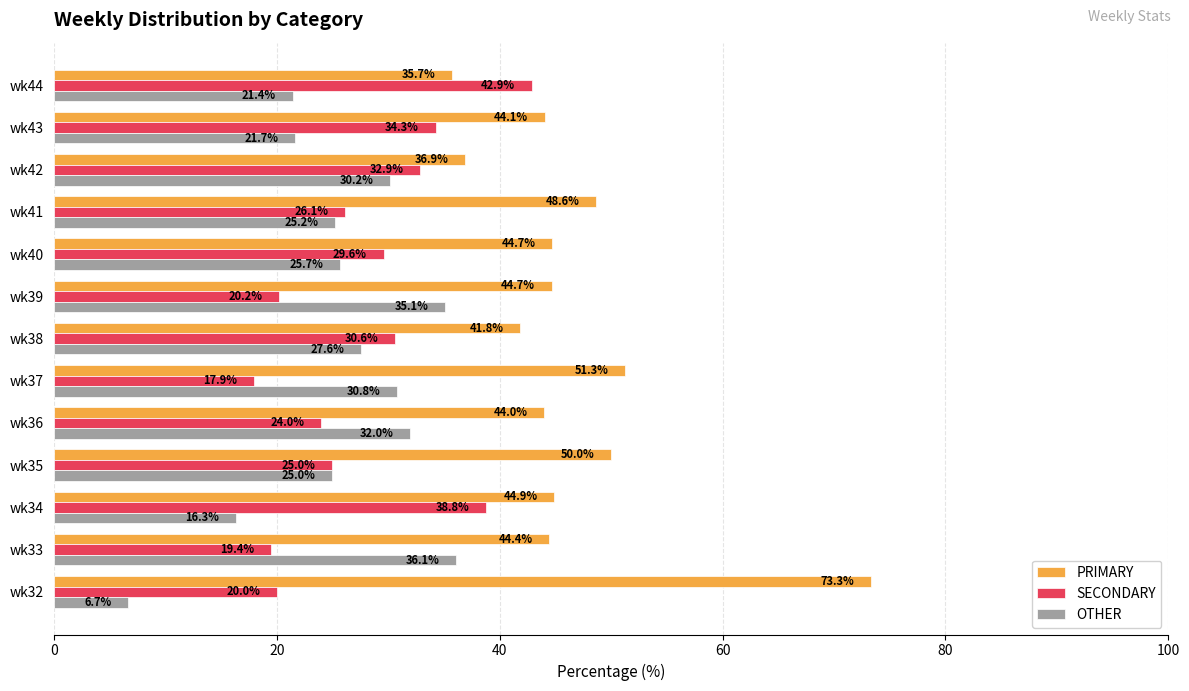

At how many categories does at least one series exceed 27?

13